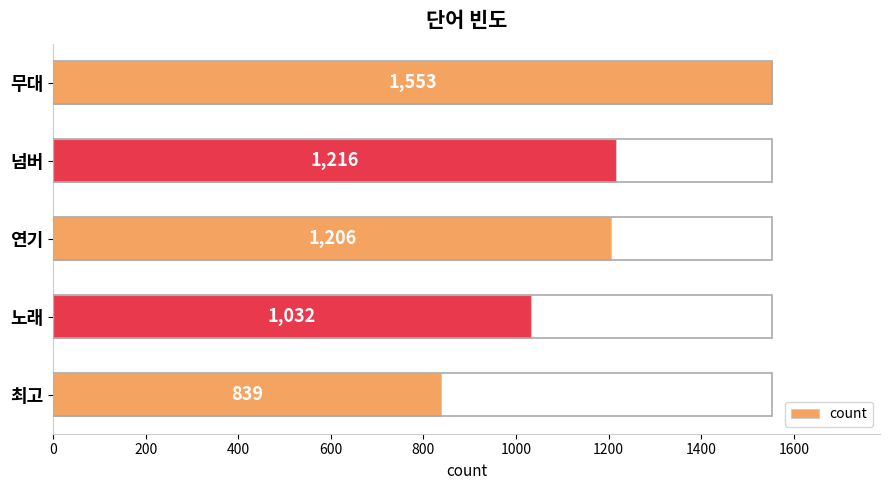

Rank the categories by value from highest to lowest.

무대, 넘버, 연기, 노래, 최고